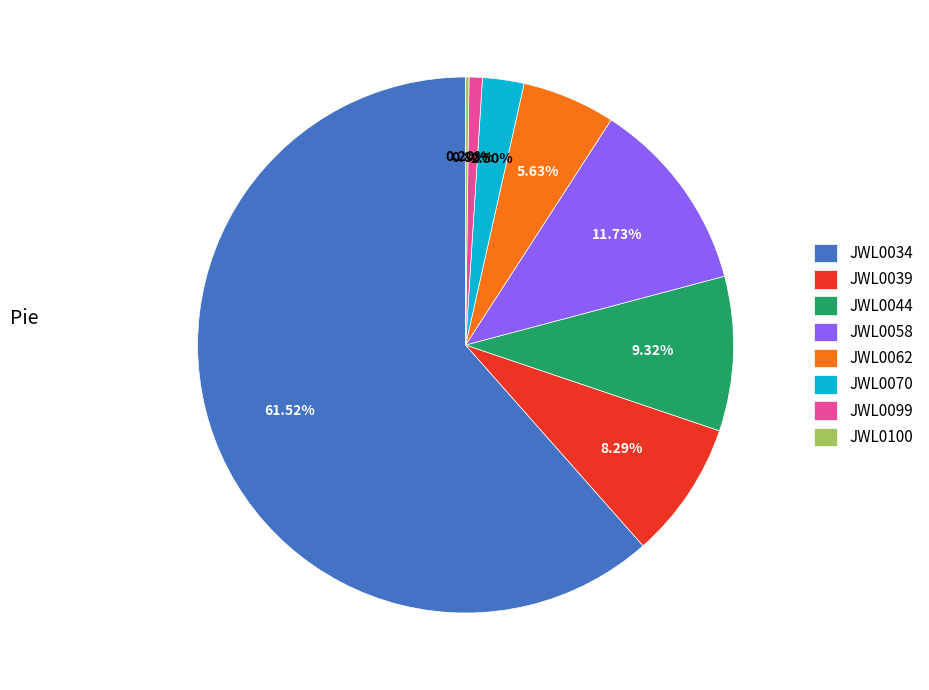

Which category has the biggest portion of the pie?

JWL0034